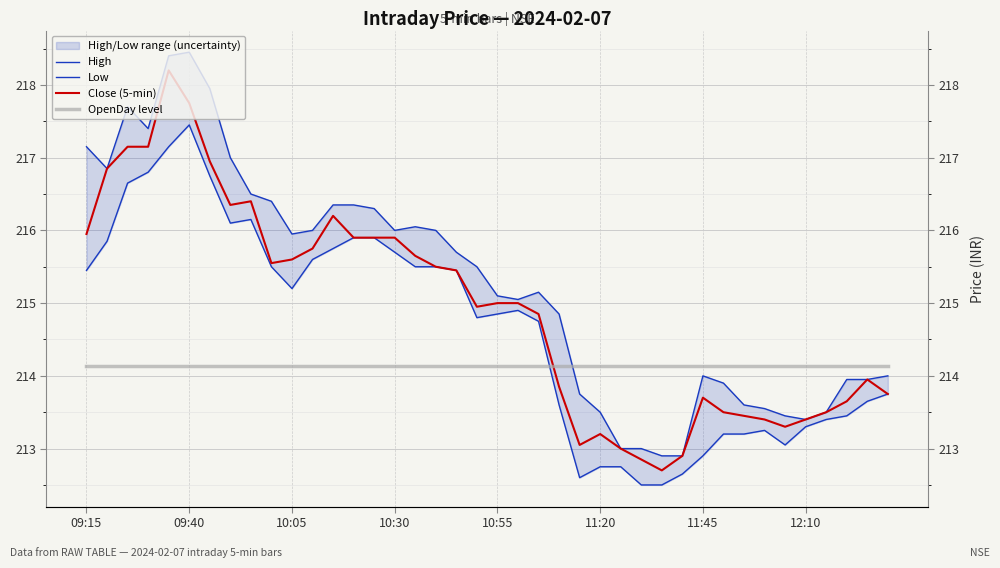

What is the total value across all series at 17?

861.1